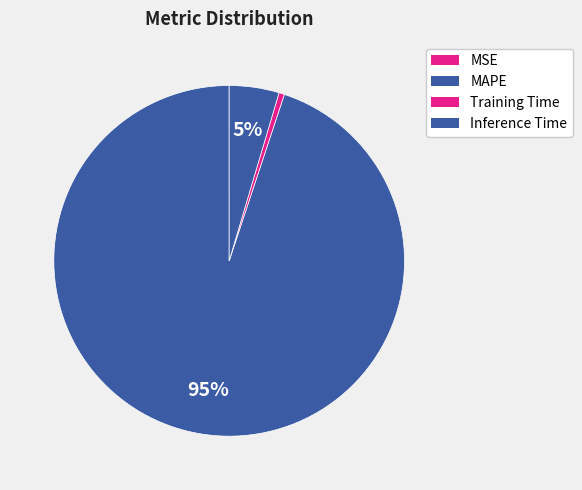

Is there a majority slice in this chart?

Yes